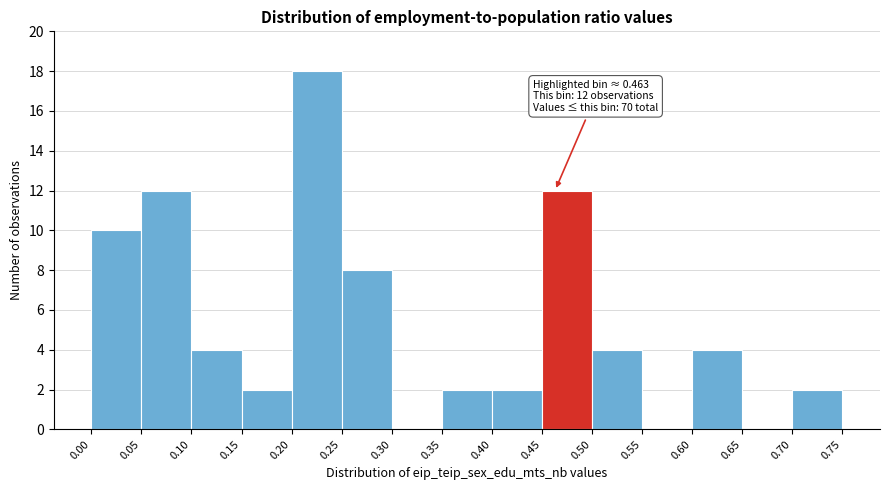

Over which range of the x-axis is the bar tallest?

0.20 to 0.25